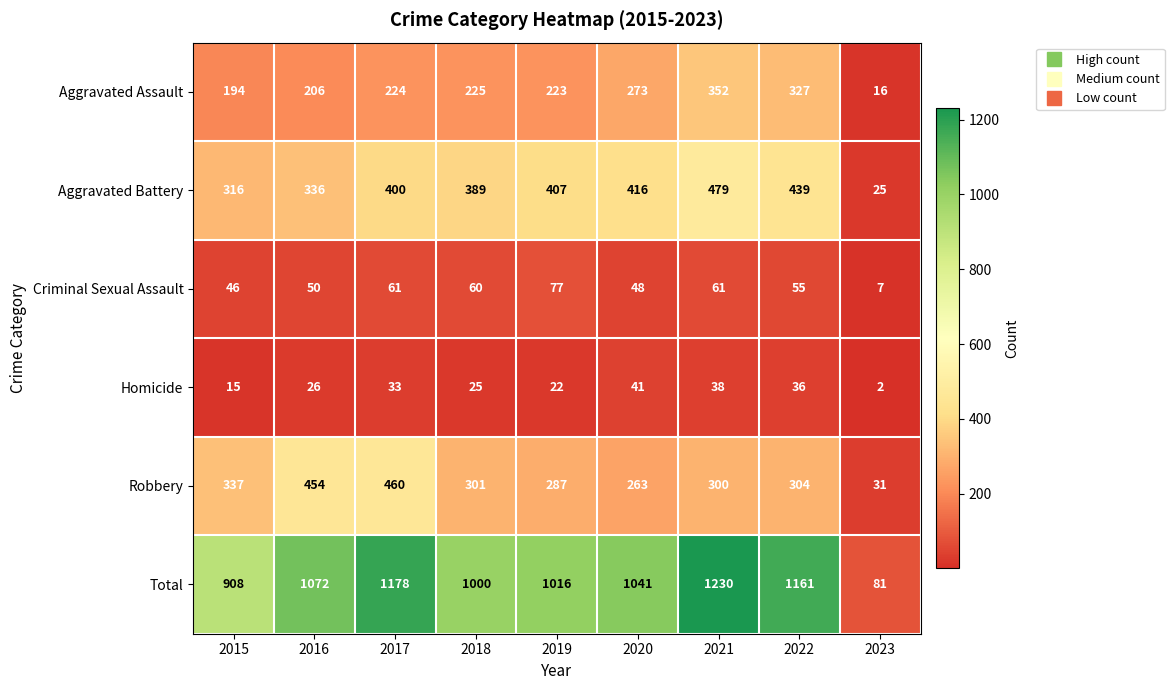

What is the difference between the Homicide values at 2015 and 2022?

21